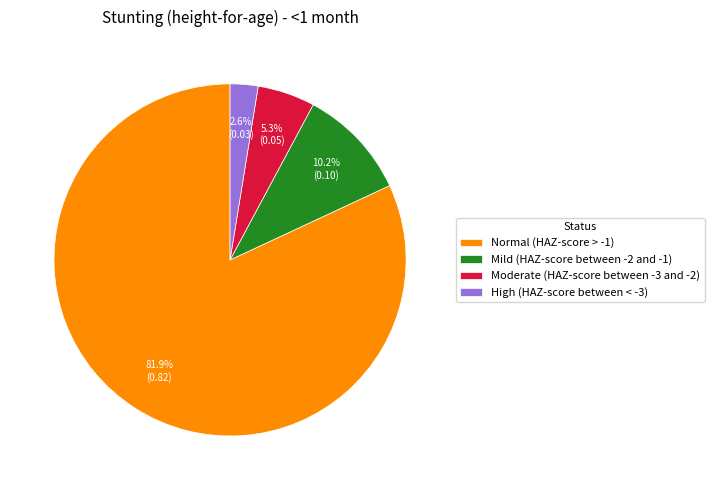

To the nearest percent, what percentage of the pie is High (HAZ-score between < -3)?

3%